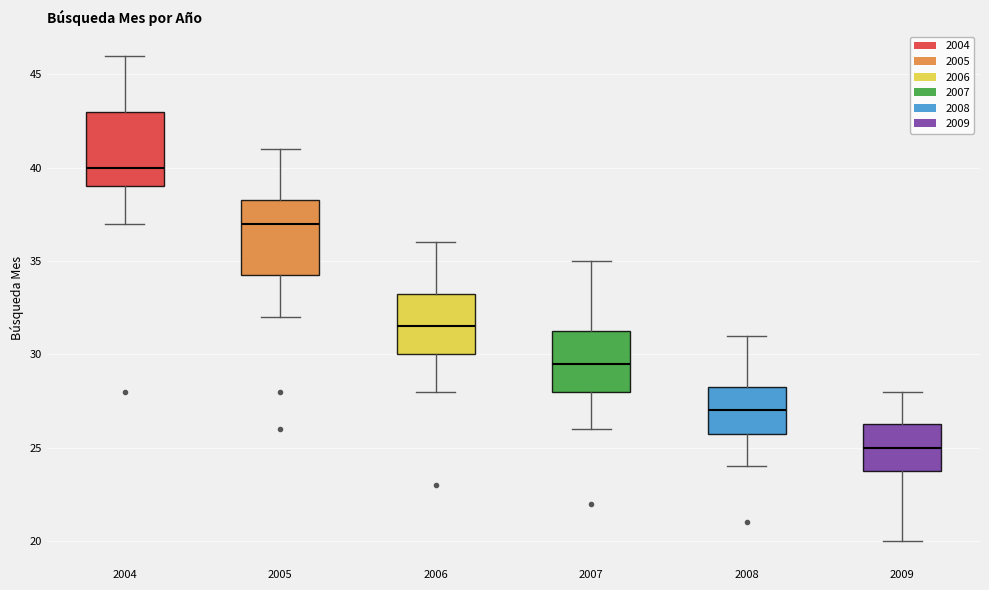

Which box has the lowest median line?

2009